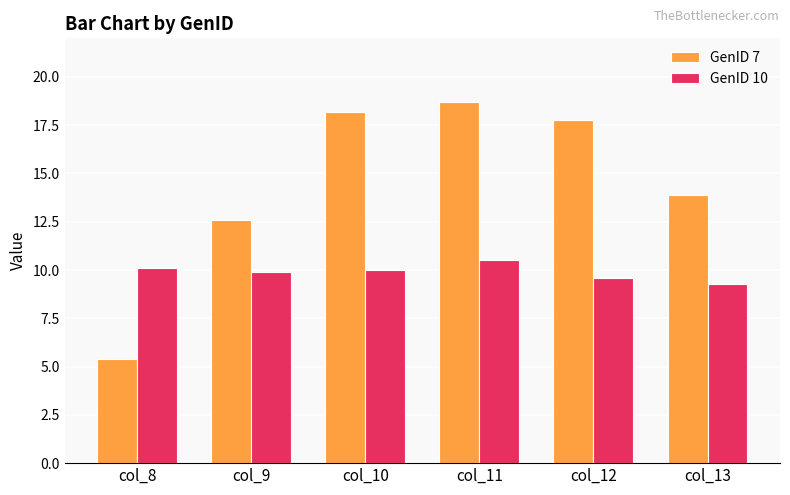

What is the spread (max minus min) of values at col_9?

2.7